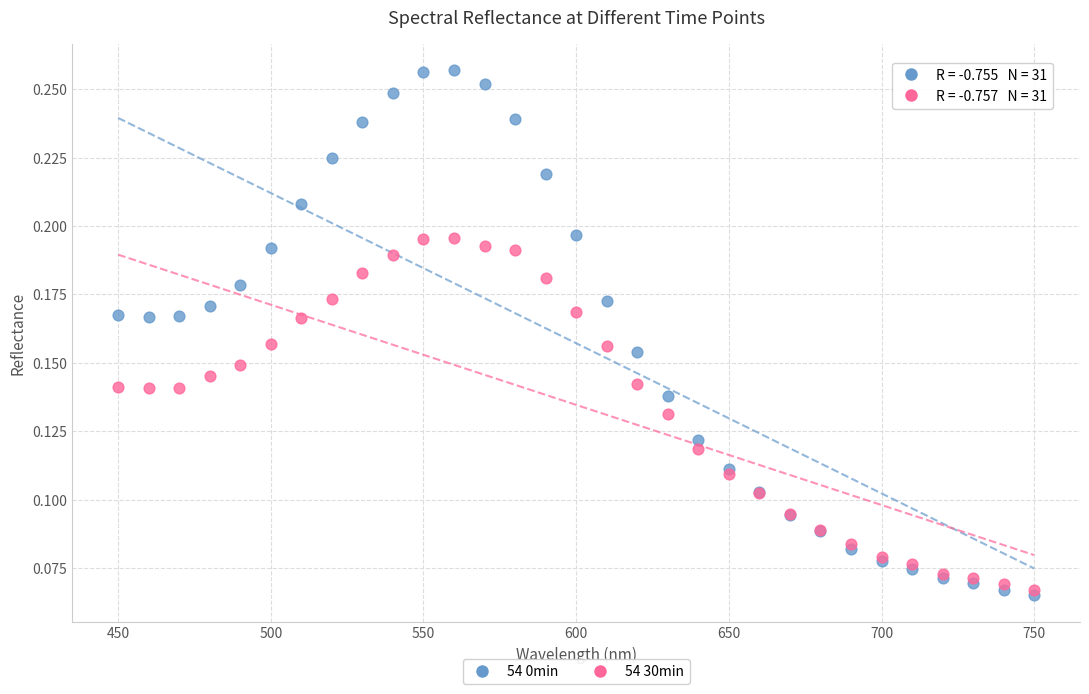

What are all the series names shown in the legend?

54 0min, 54 30min